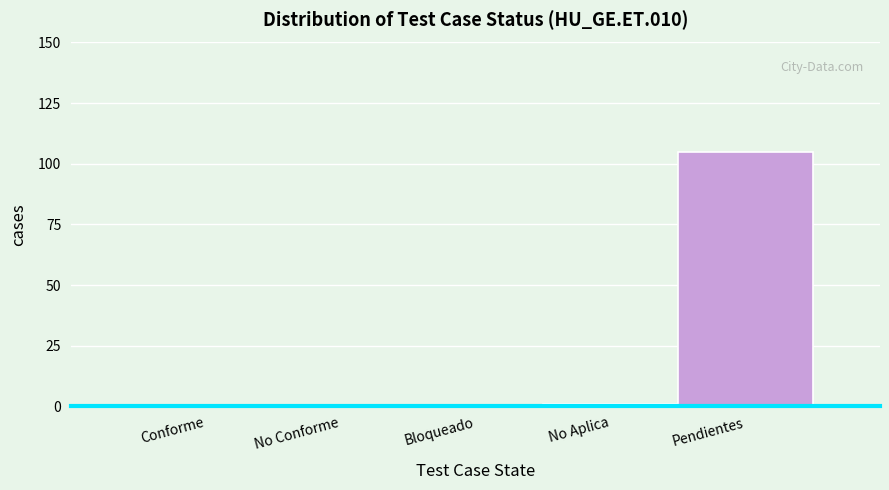

Reading left to right, transcribe all the data shown in this chart.

Conforme=0	No Conforme=0	Bloqueado=0	No Aplica=1	Pendientes=105